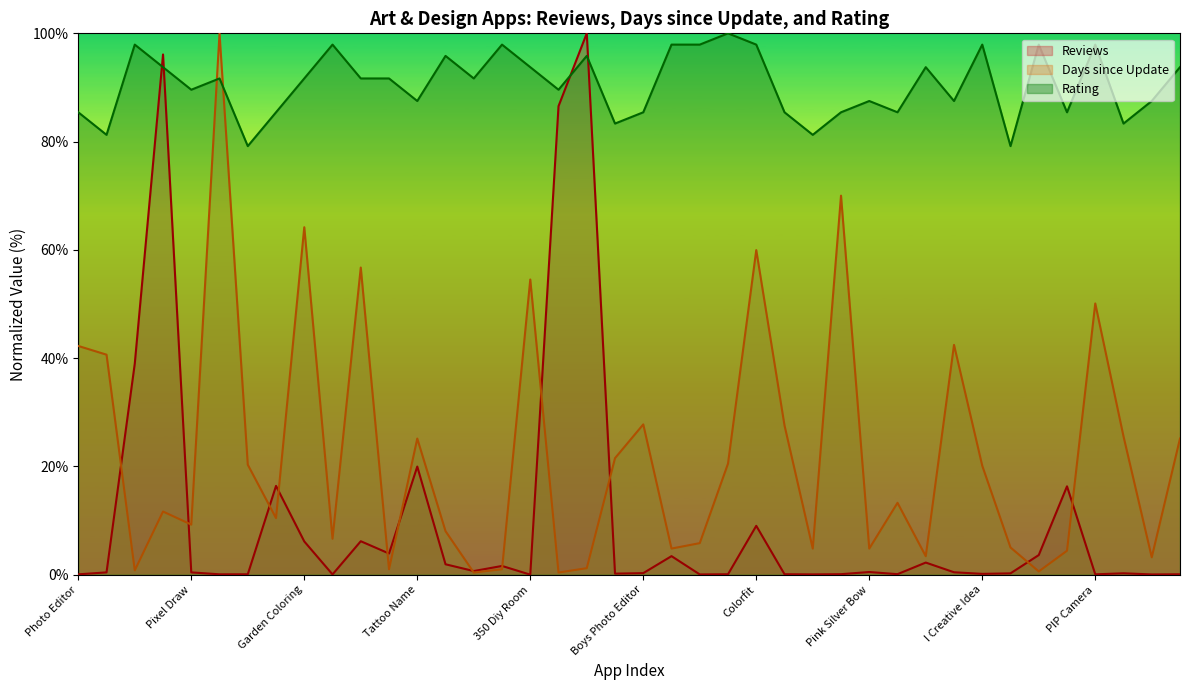

What is the value of the Reviews point at the 35th from the left?

3.6